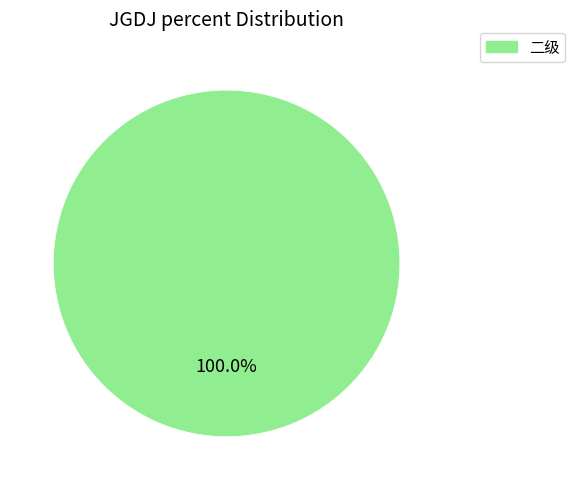

Rank the categories by value from lowest to highest.

二级